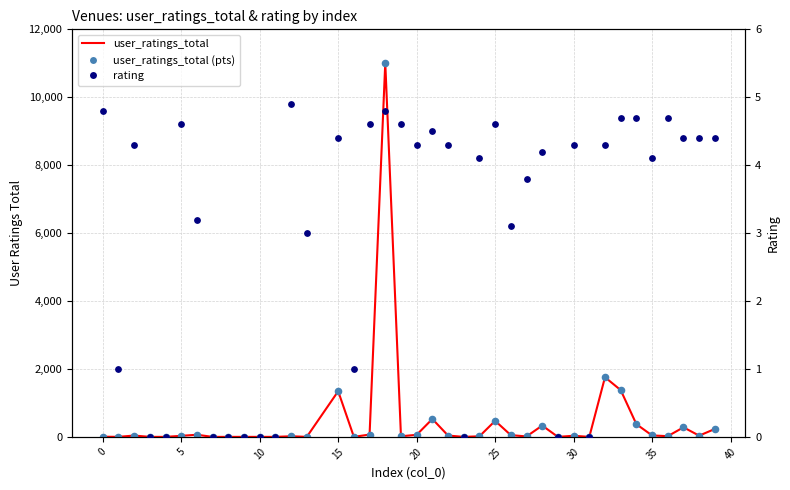

What are all the series names shown in the legend?

user_ratings_total, user_ratings_total (pts), rating